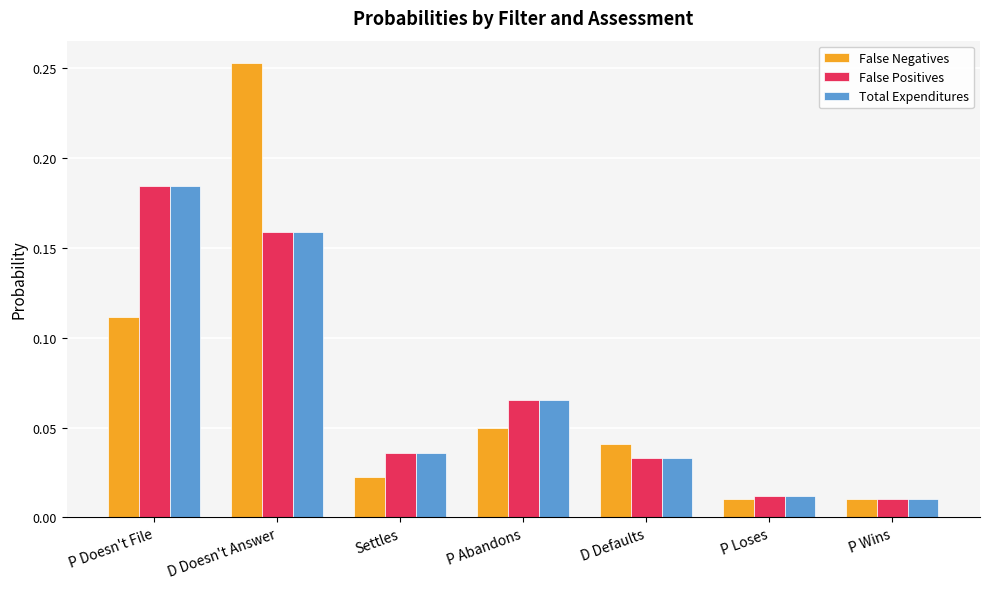

Is the value of False Negatives at P Loses greater than the value of Total Expenditures at D Doesn't Answer?

No